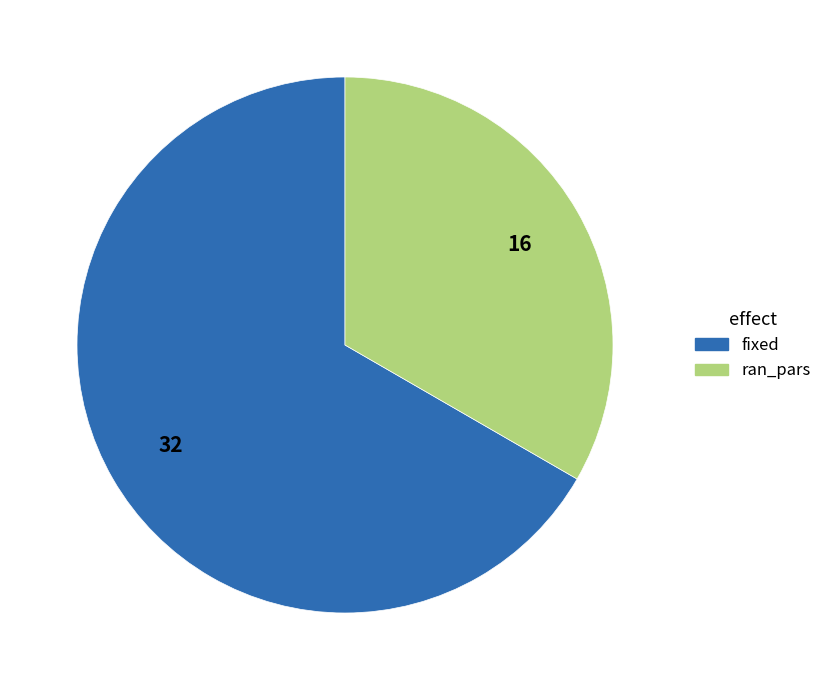

Rank the categories by value from lowest to highest.

ran_pars, fixed